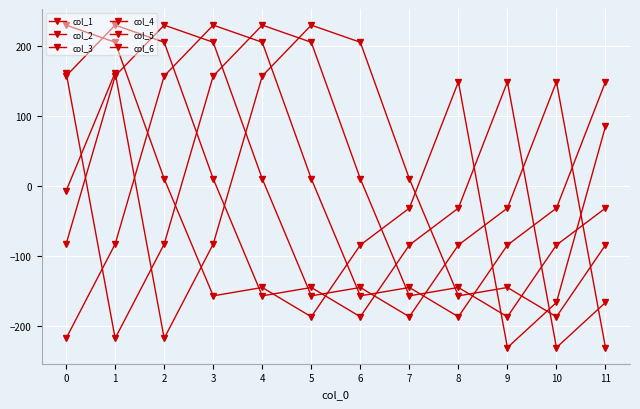

How many series are shown in this chart?

6